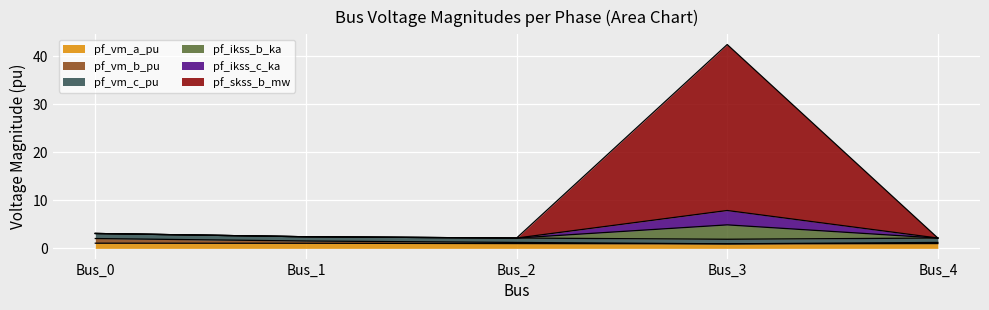

True or false: pf_ikss_c_ka and pf_vm_b_pu intersect in this chart.

False